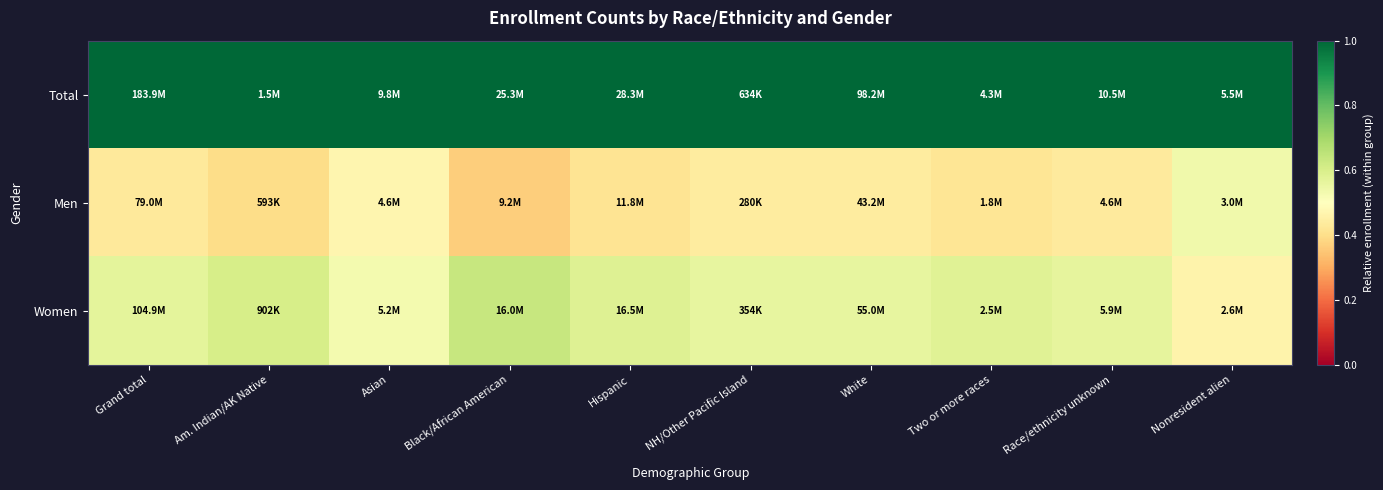

List the series in order of their peak value, highest first.

Total, Women, Men